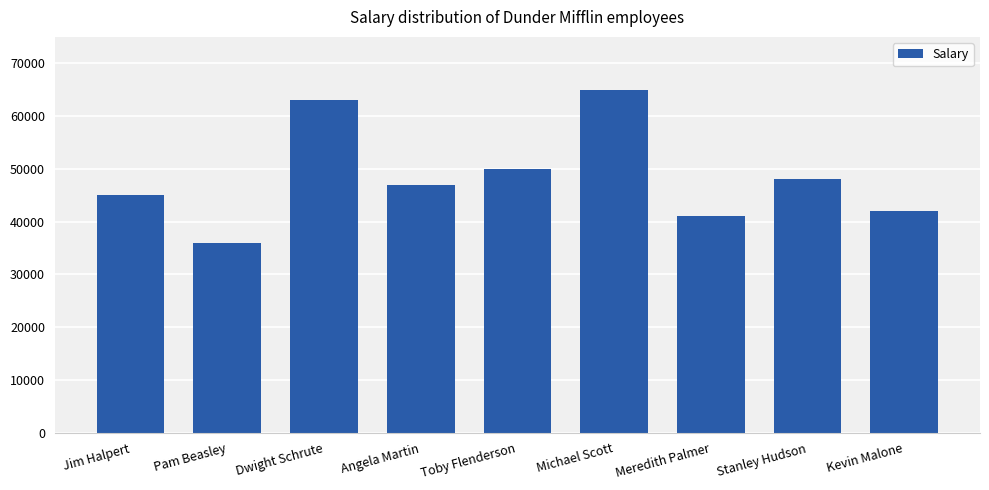

What is the label of the 4th bar from the left?

Angela Martin